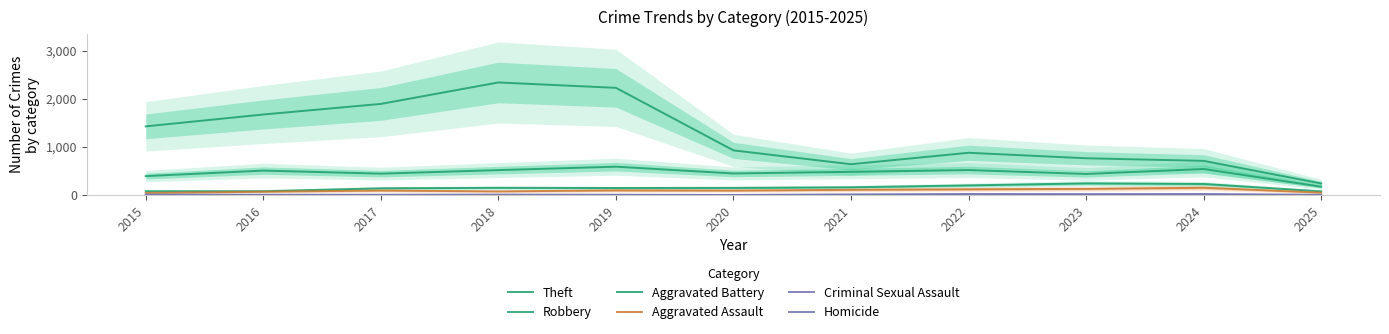

What value does the Criminal Sexual Assault series have at 2015, to the nearest 5?

10